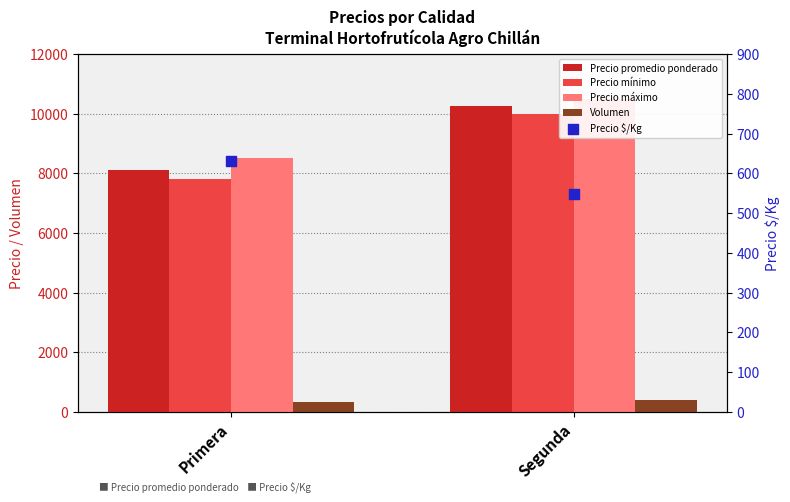

What is the total value across all series at Segunda?

31681